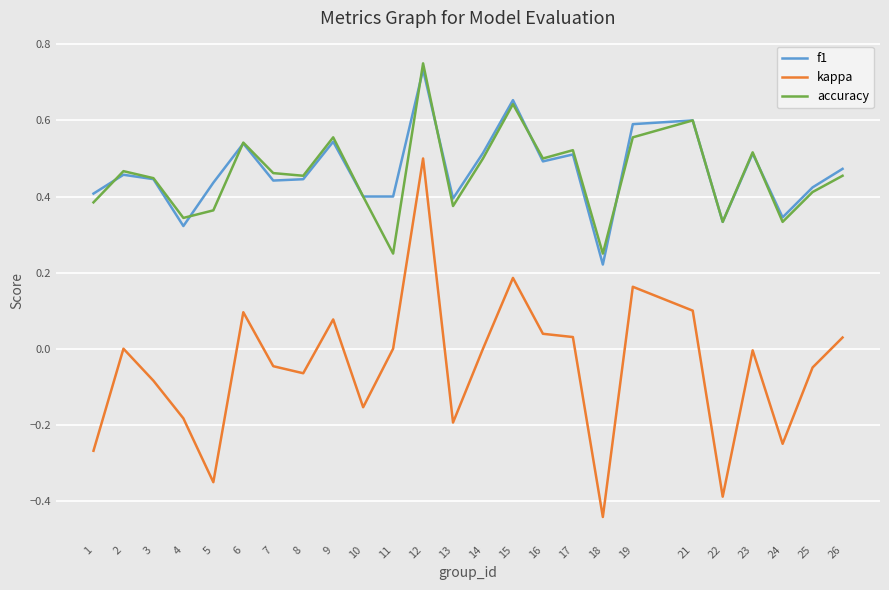

True or false: f1 and kappa cross at least once.

False